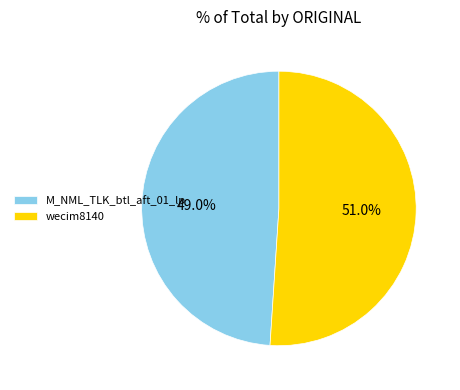

Approximately how many times larger is the value at M_NML_TLK_btl_aft_01_lp compared to wecim8140?

1.0